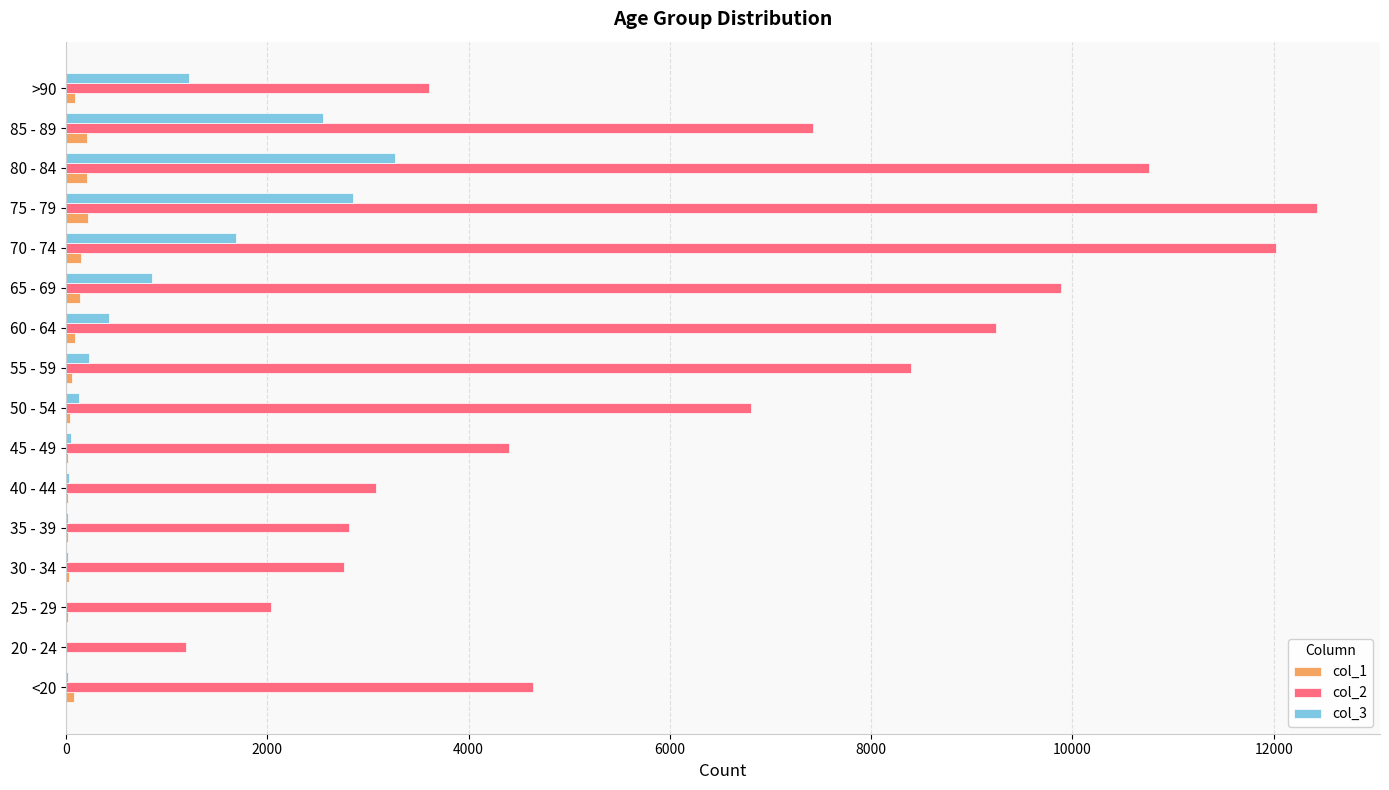

What is the sum of all col_3 values?

13343